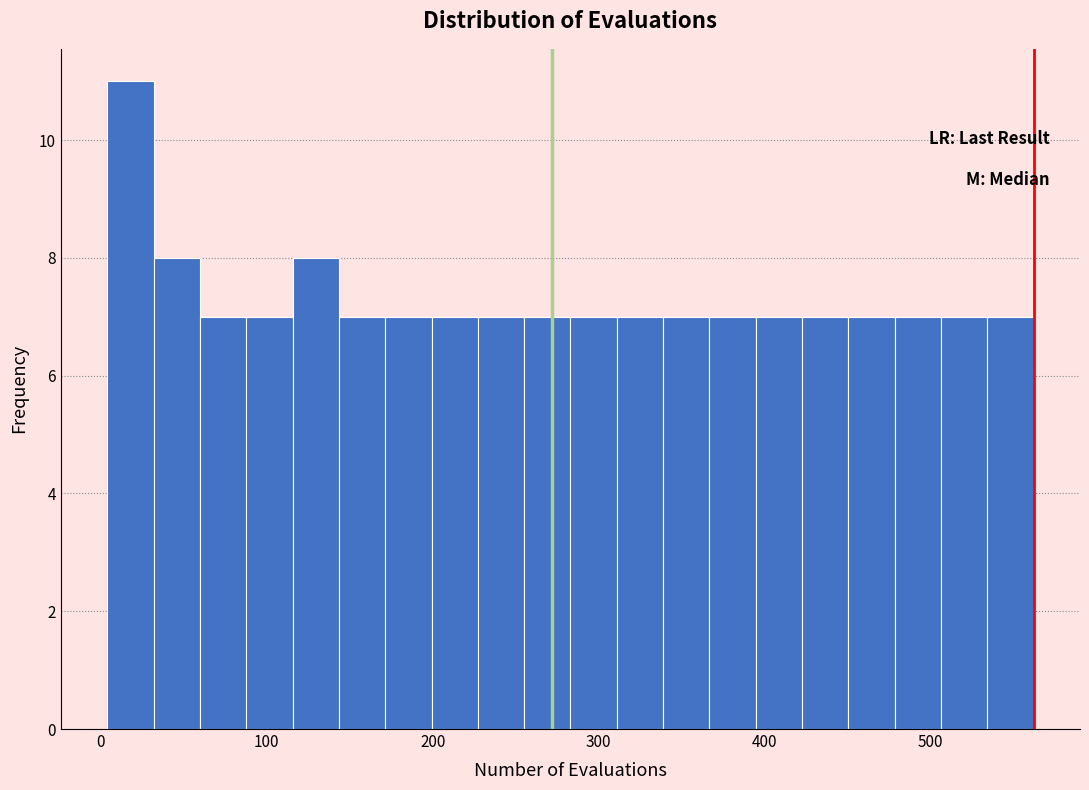

Read against the x-axis, roughly where is the centre of the tallest bar?

20